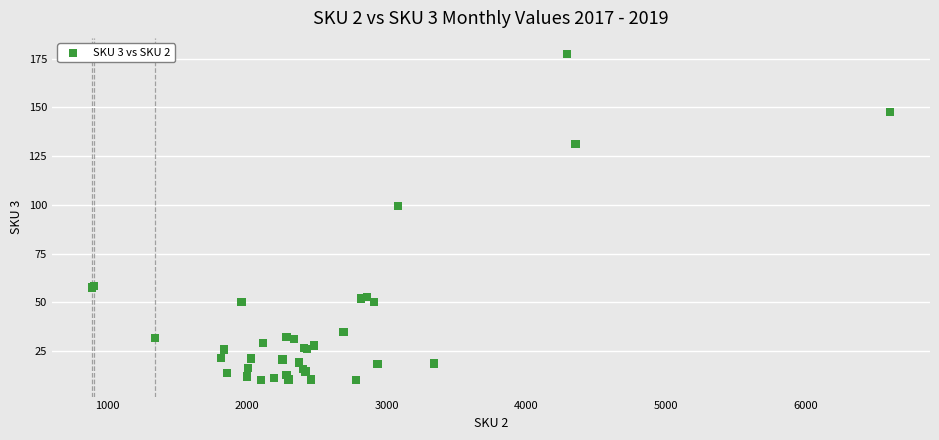

What Y value in the scatter plot is closest to 93?

99.5